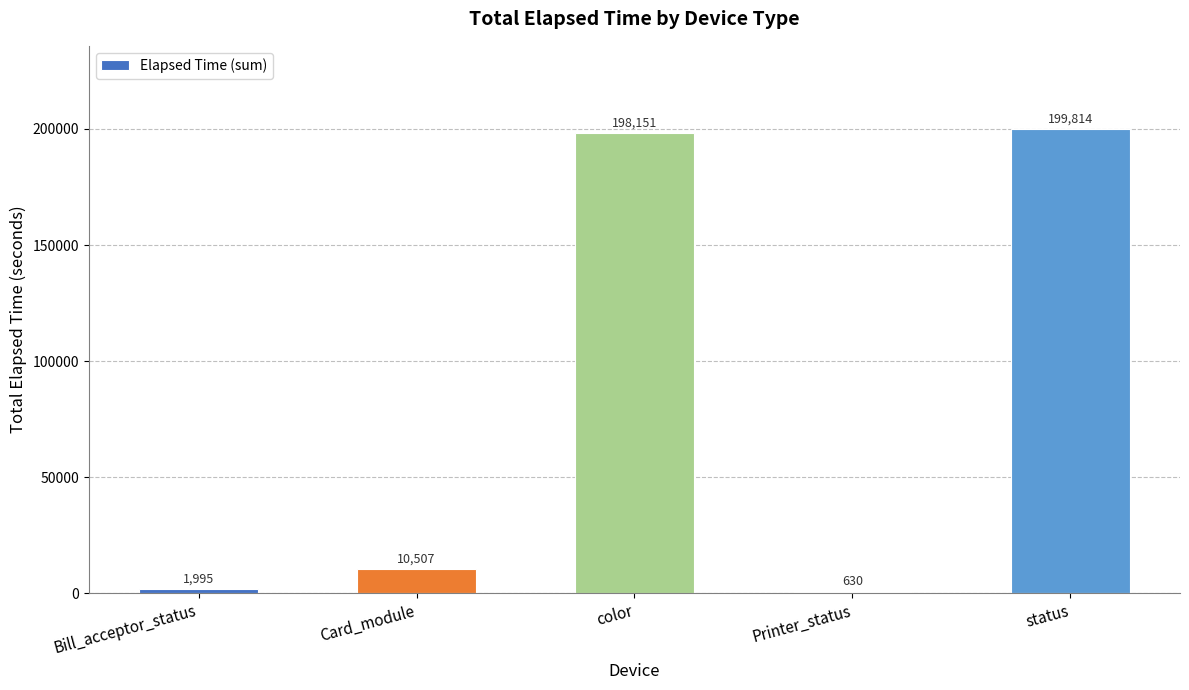

What is the sum of the values at Card_module and status?

210321